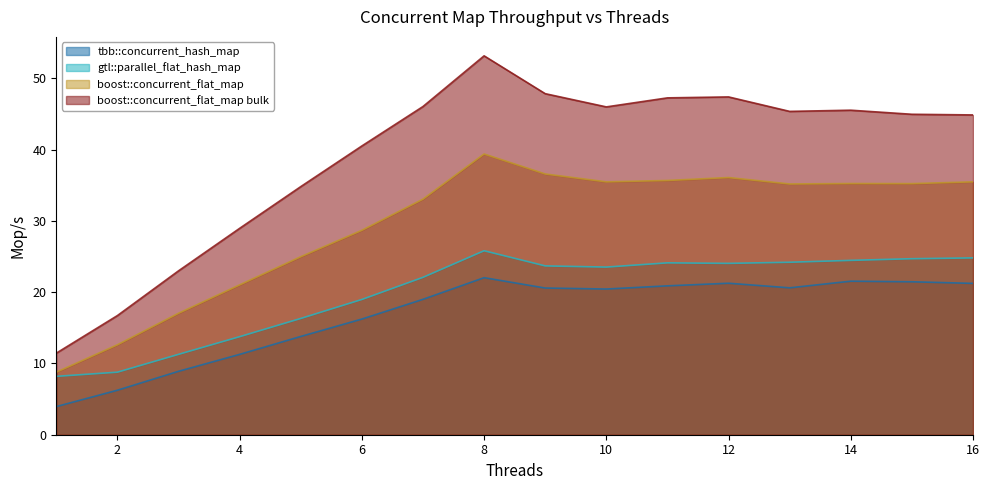

Which series has the widest spread of values?

boost::concurrent_flat_map bulk